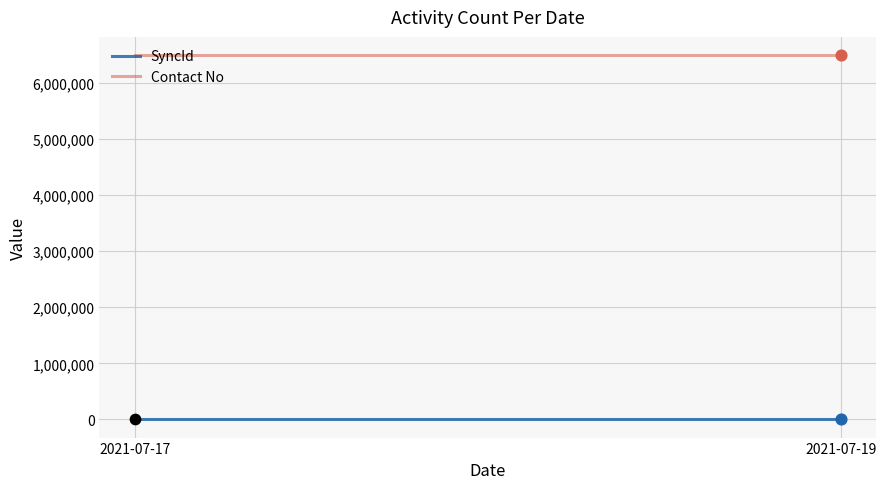

Which series reaches the maximum Y coordinate?

Contact No